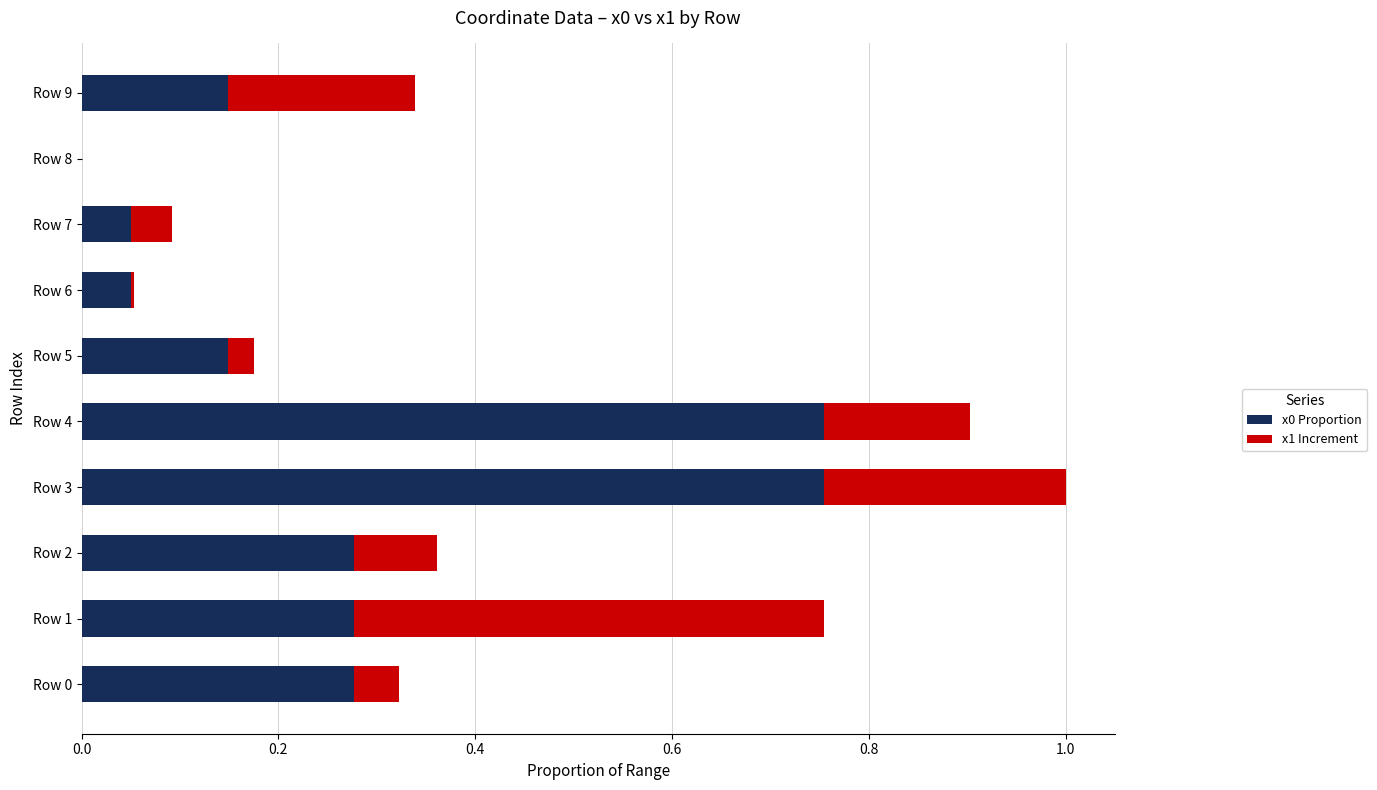

The x0 Proportion series shows -0.3 at Row 8. True or false?

False